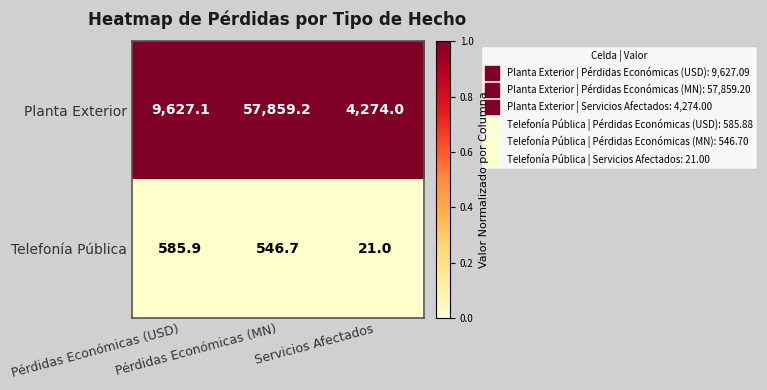

What is the maximum value shown in the chart?

57859.2